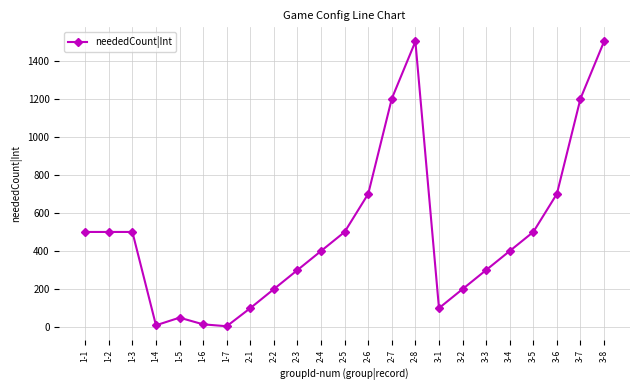

What is the minimum value shown in the chart?

5